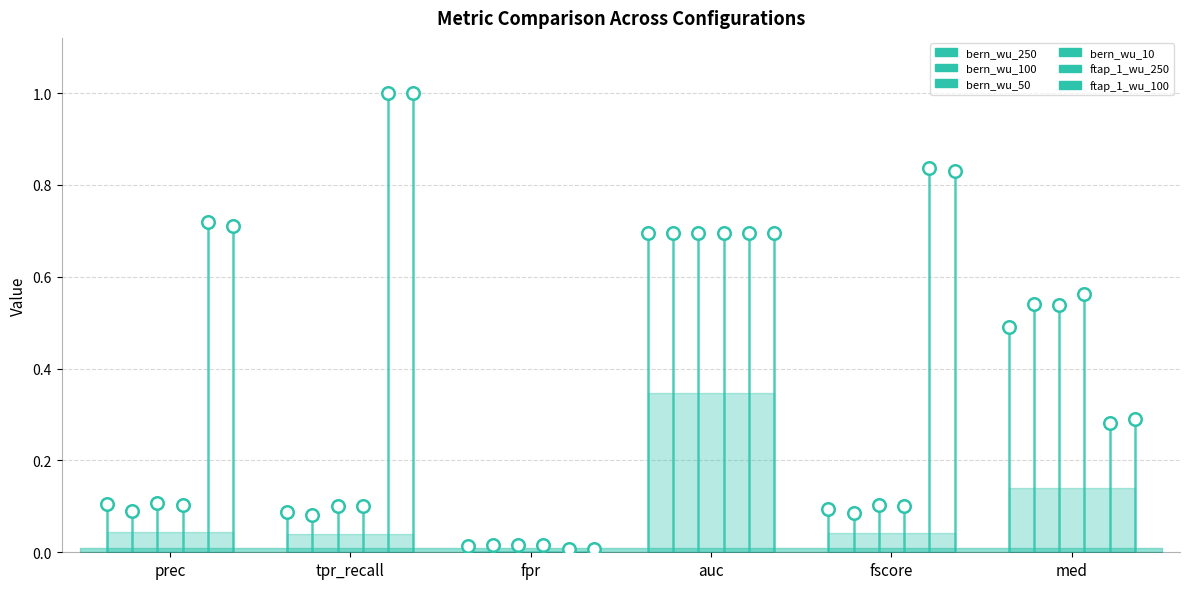

The bern_wu_10 series shows 0.1 at prec. True or false?

False